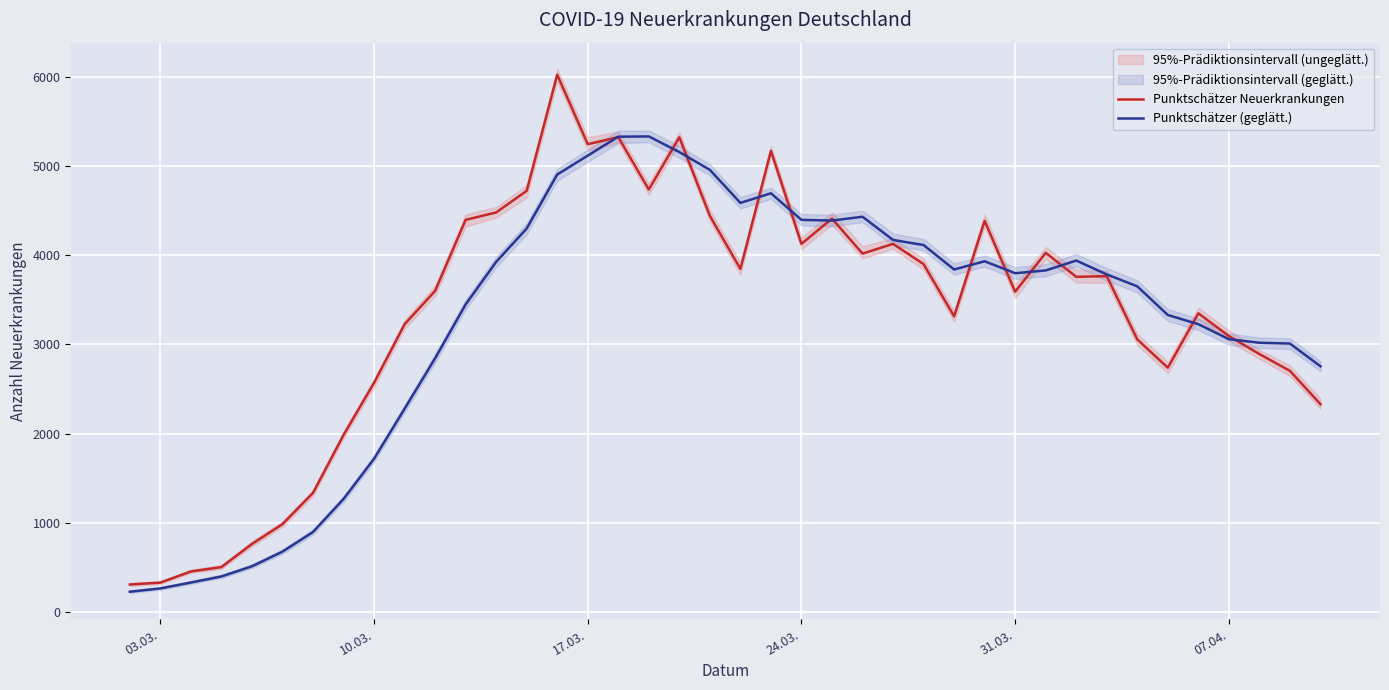

What is the highest value of the Punktschätzer Neuerkrankungen series?

6021